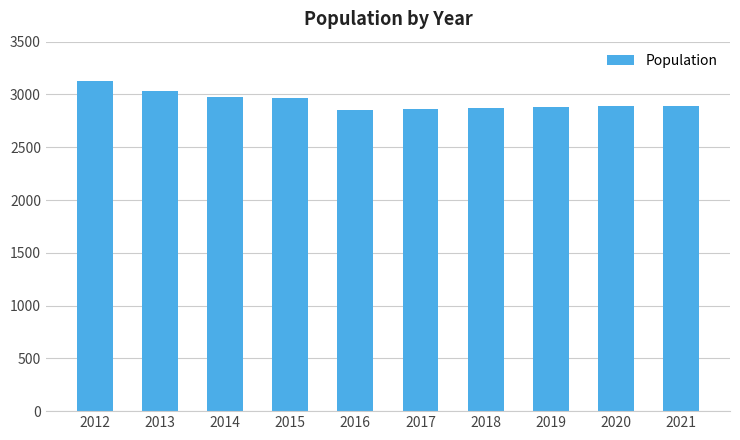

Are the bars grouped side by side (vs. stacked)?

No